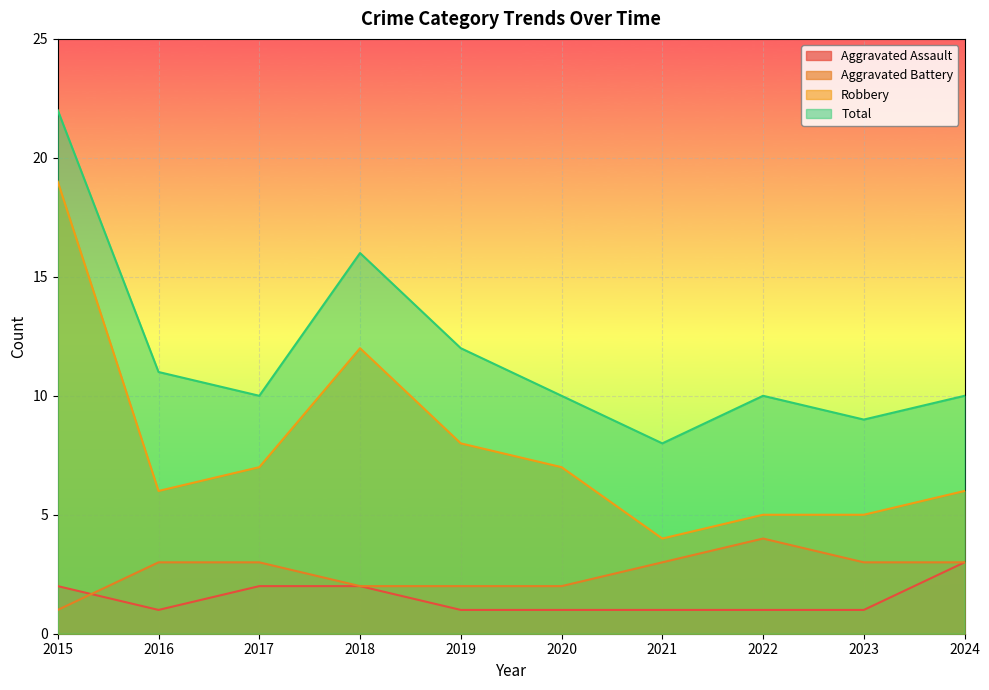

At 2018, list the series in order from smallest to largest.

Aggravated Assault, Aggravated Battery, Robbery, Total